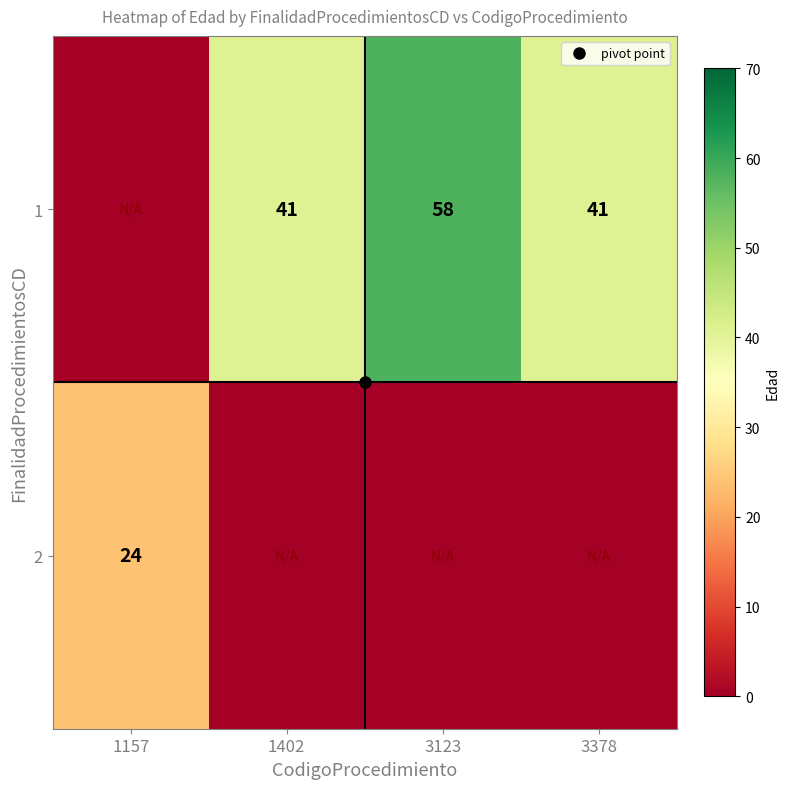

What is the total value across all series at 3123?

58